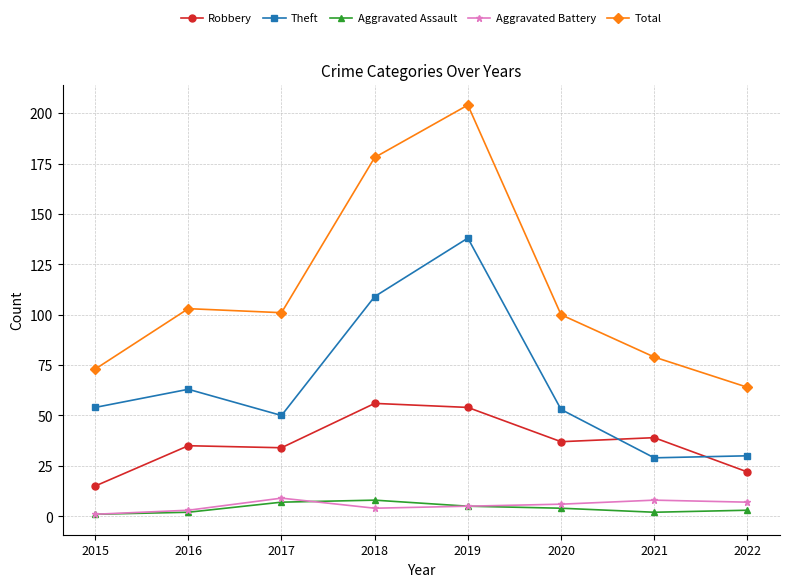

Is it true that Total equals 176 at 2020?

False